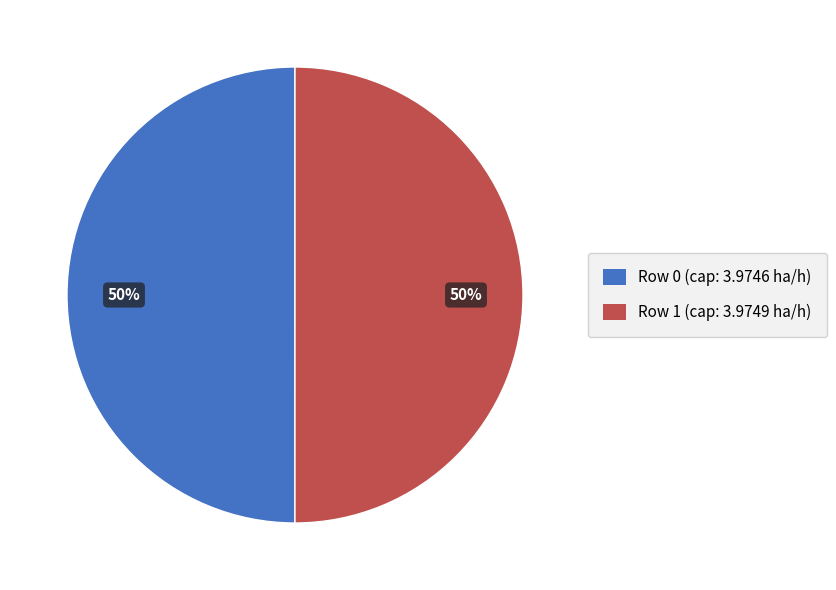

The Row 0 slice represents 40% of the pie. True or false?

False